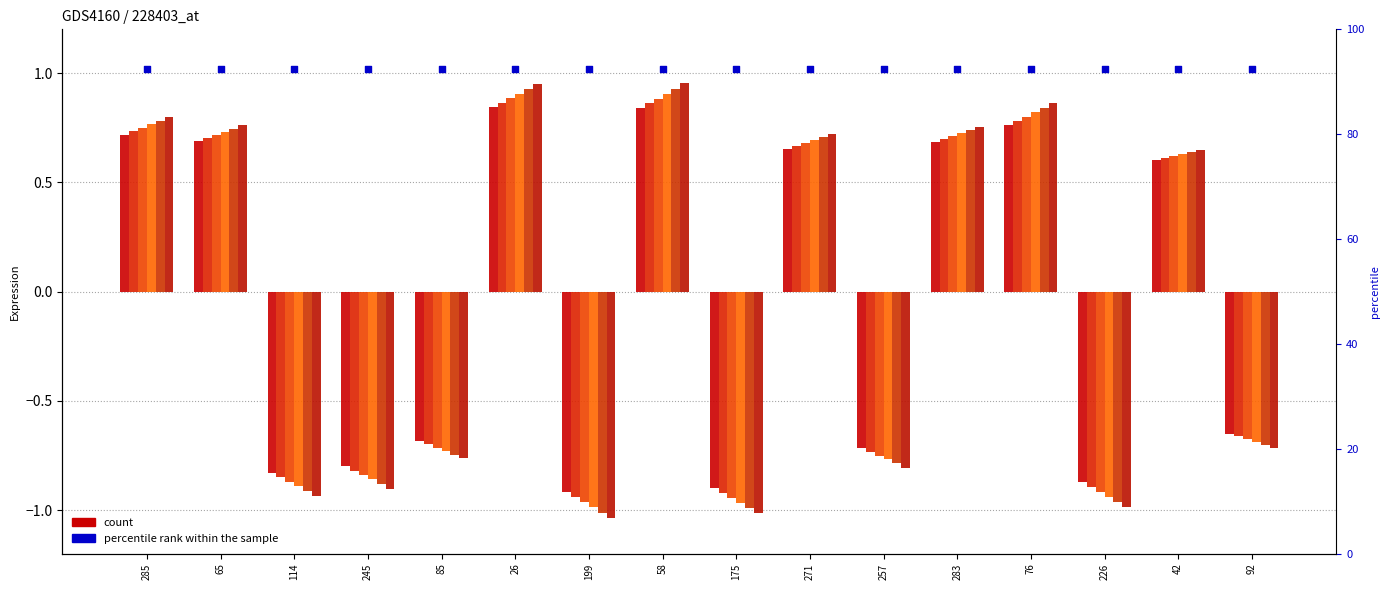

What is the total value across all series at 85?

-4.3